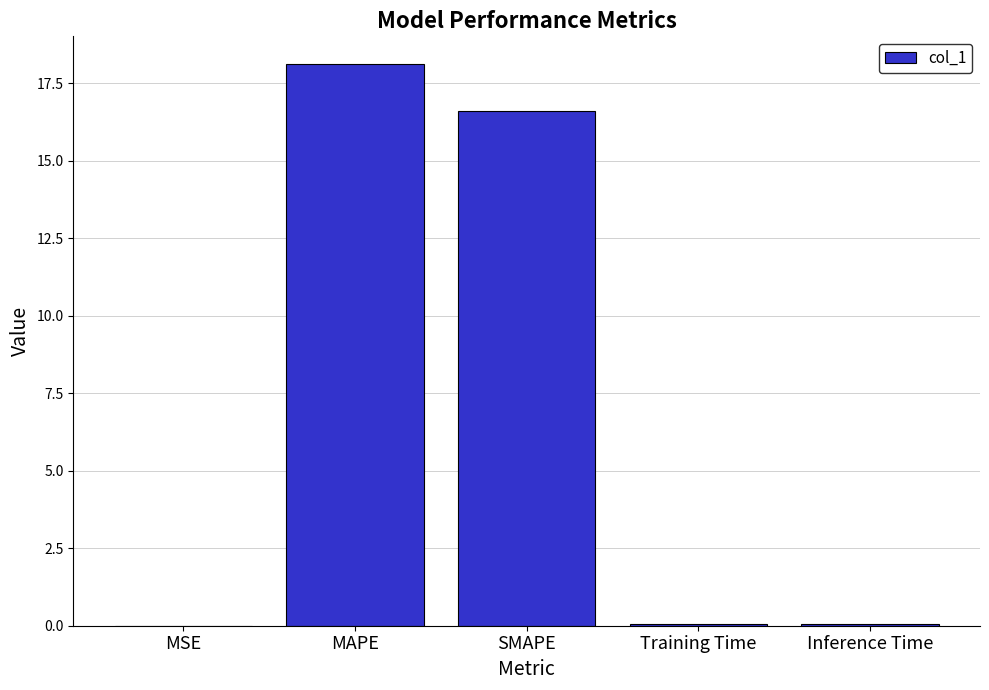

What is the difference between the values at MAPE and Inference Time?

18.1